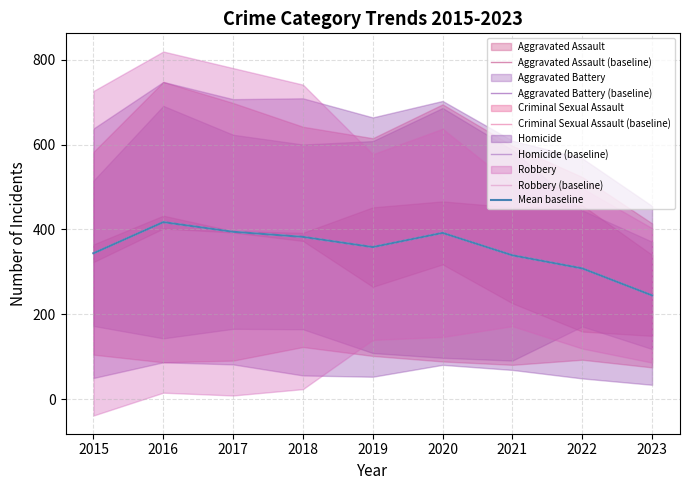

Is the value of Aggravated Battery (baseline) at 2021 greater than the value of Homicide (baseline) at 2021?

No